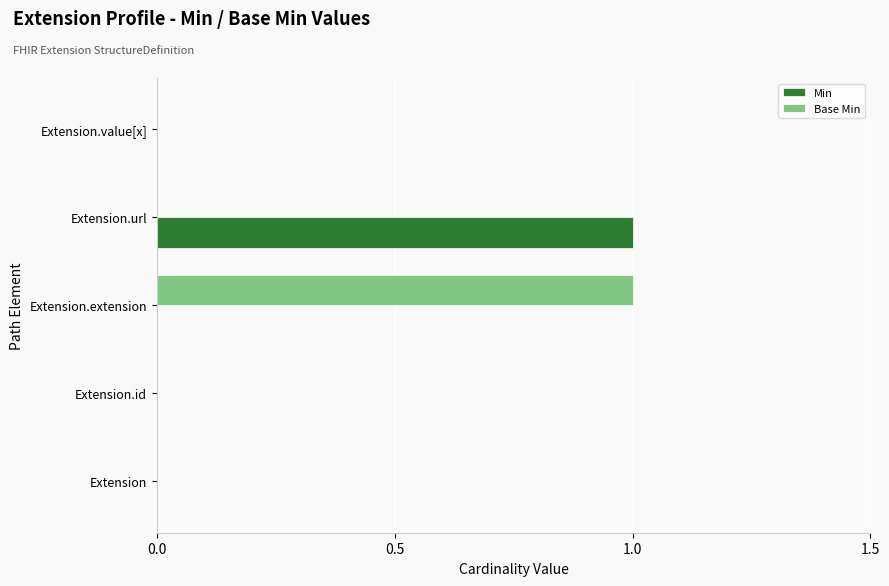

The Base Min series shows 0 at Extension.url. True or false?

True